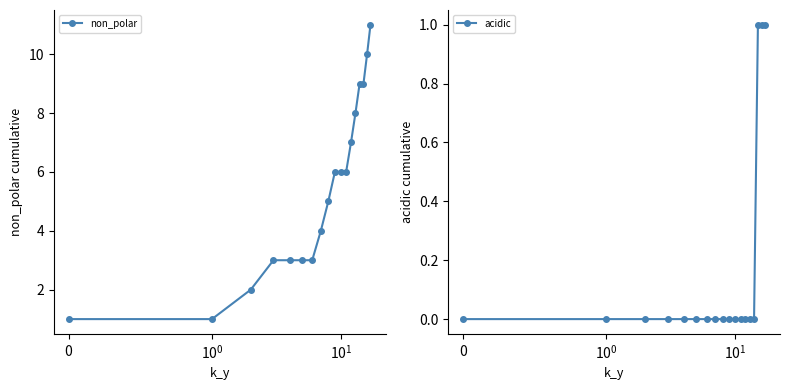

What is the difference between the maximum and minimum values in the non_polar series?

10